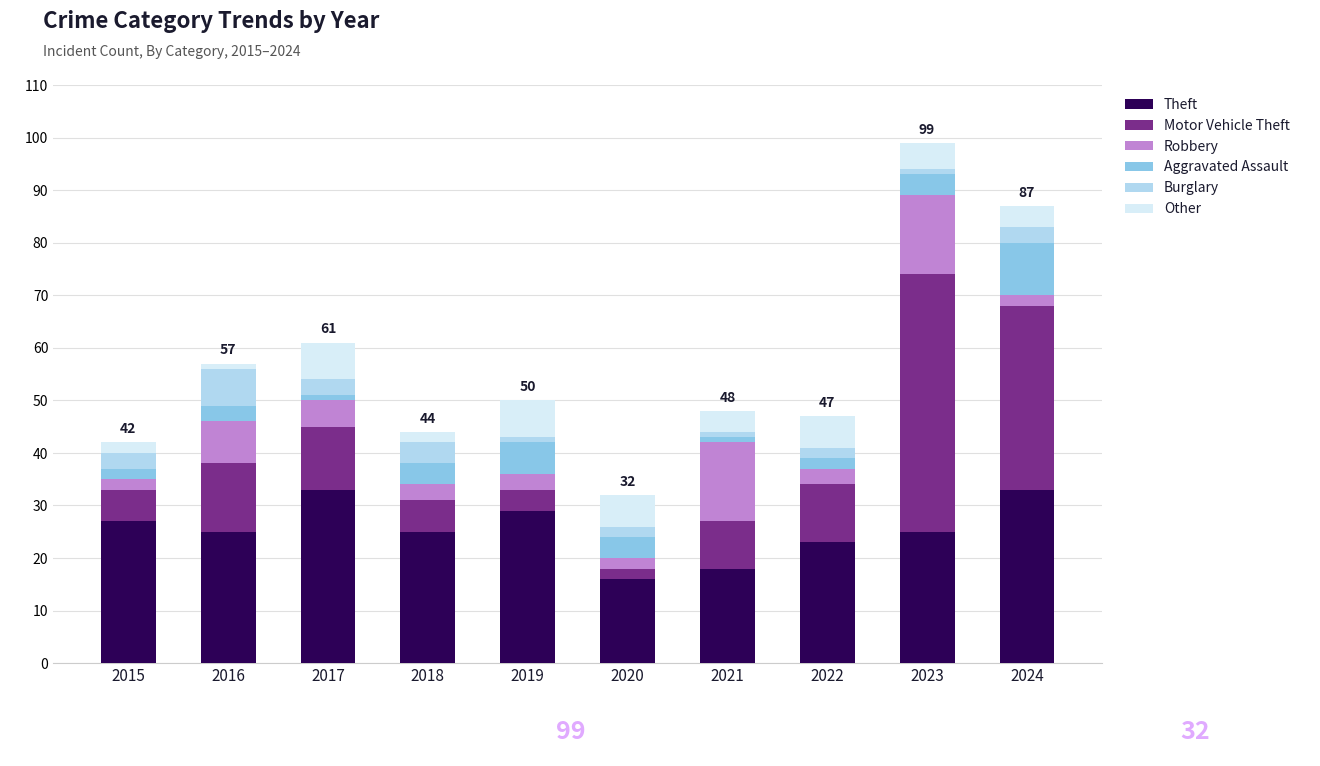

What is the maximum value for Theft?

33